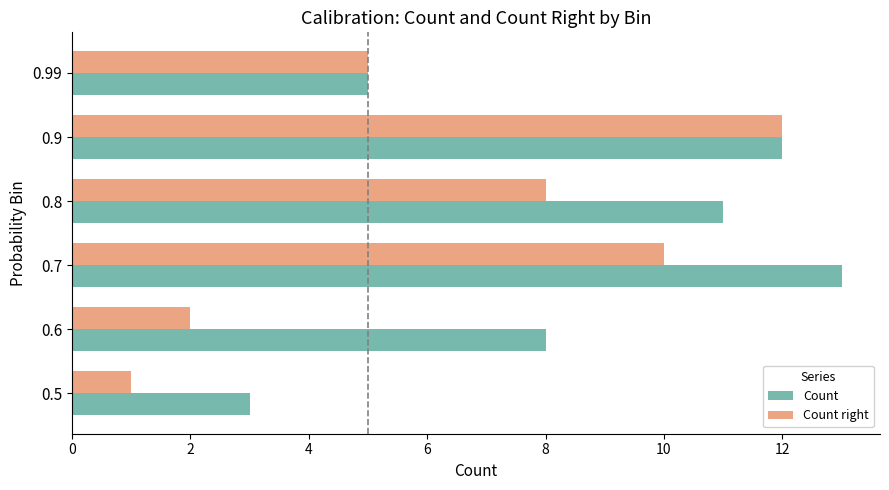

True or false: Count has a value of 15 at 0.8.

False